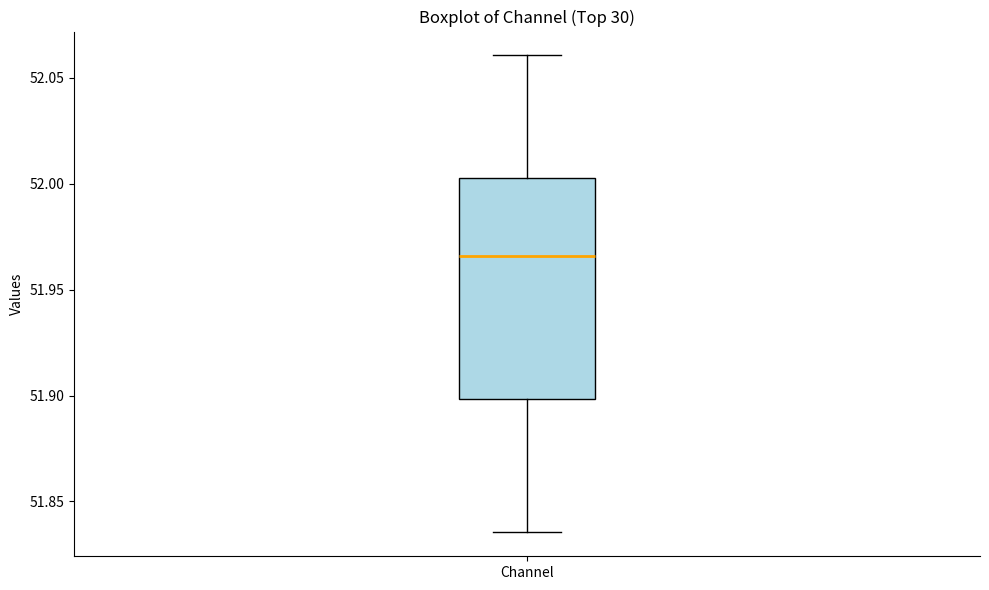

Read this box plot against the y-axis: the position of the median line, the range covered by the box, and the ends of both whiskers. The values are not printed on the chart, so give them approximately, as read against the axis.

median 51.965, box 51.900 to 52.005, whiskers 51.835 to 52.060